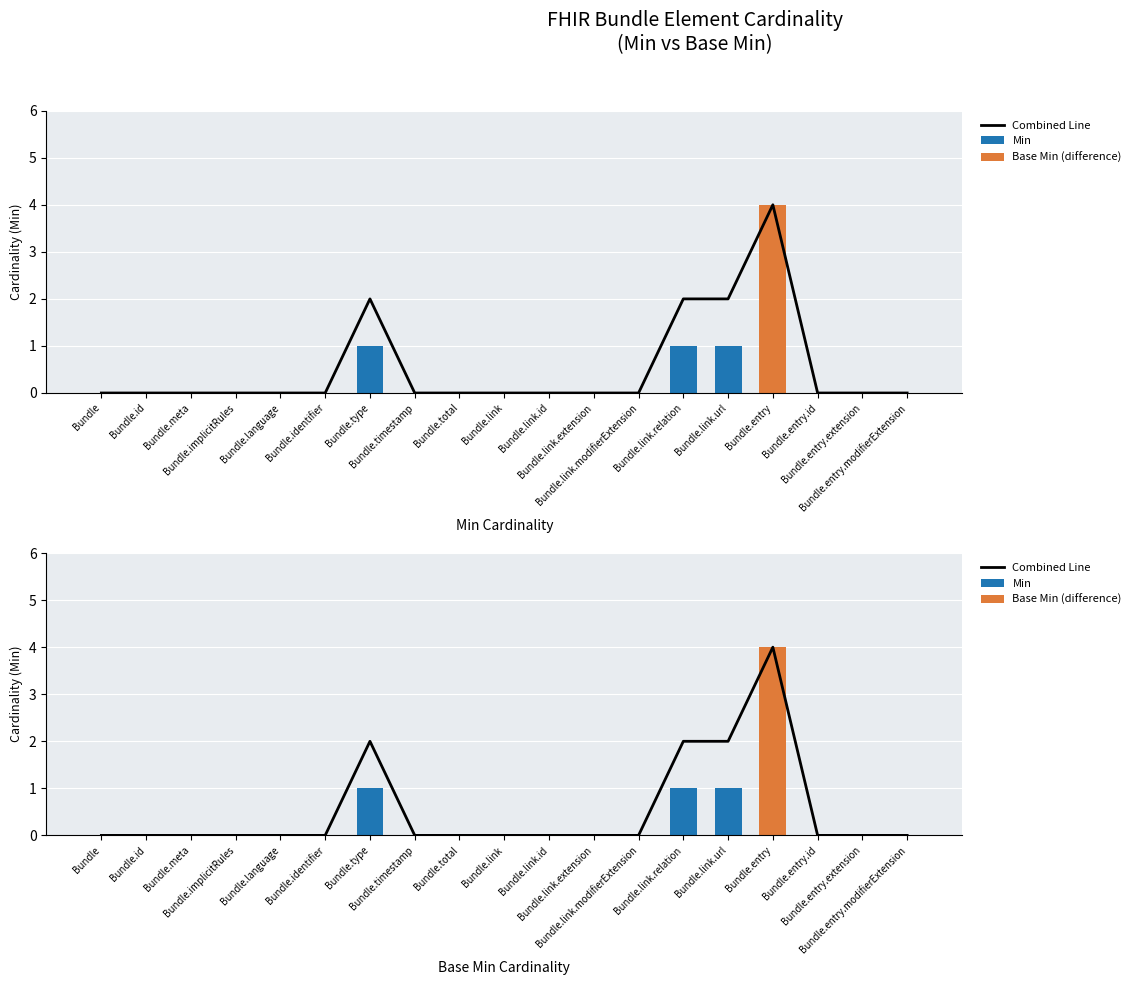

How many positive values does the Min series have?

3